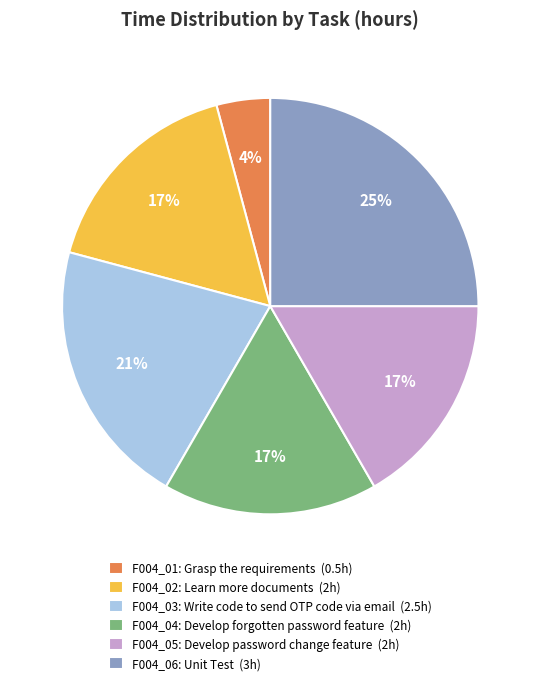

True or false: F004_04: Develop forgotten password feature (2h) accounts for 17% of the total.

True